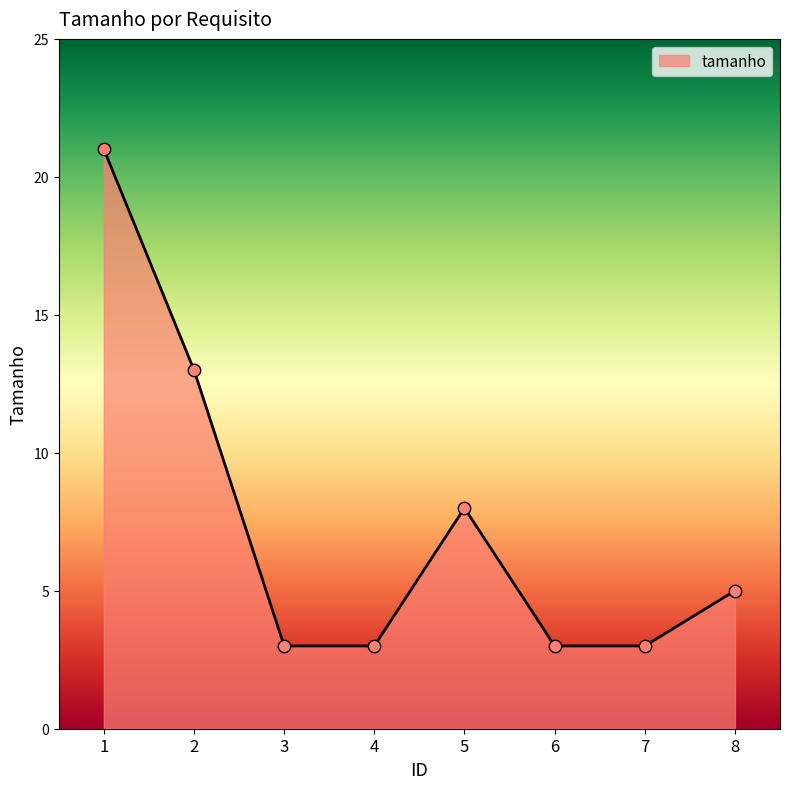

What is the change in value from 2 to 7?

-10